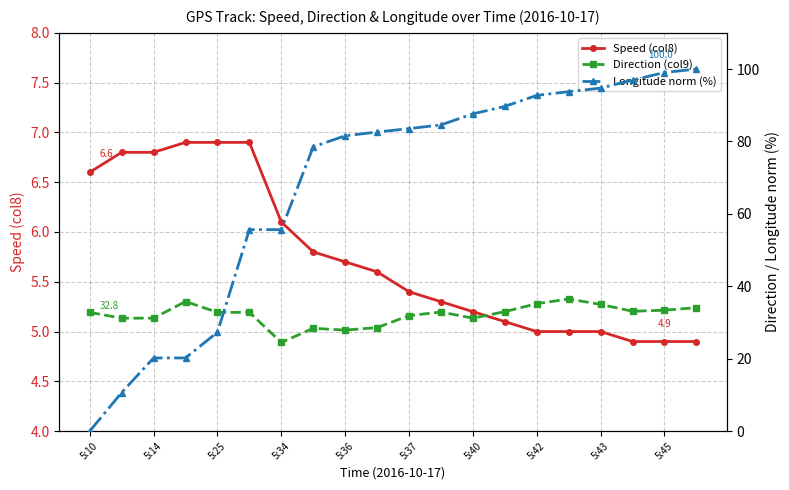

What is the minimum value for Speed (col8)?

4.9